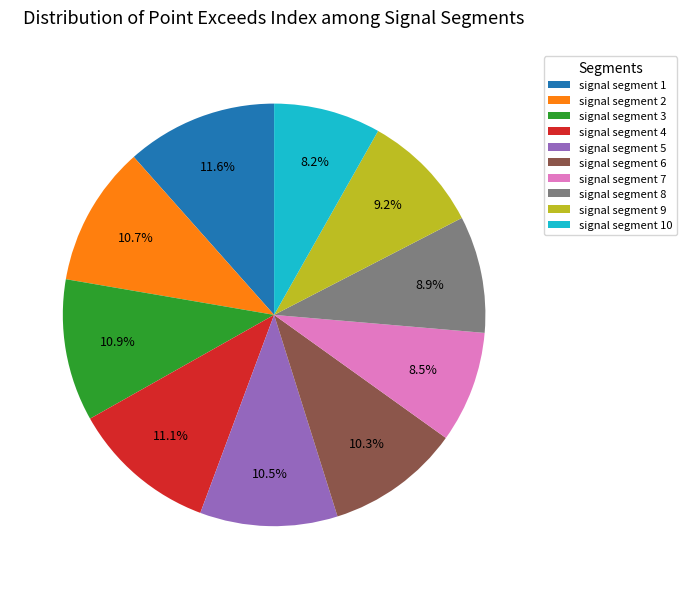

True or false: signal segment 1 accounts for 1% of the total.

False